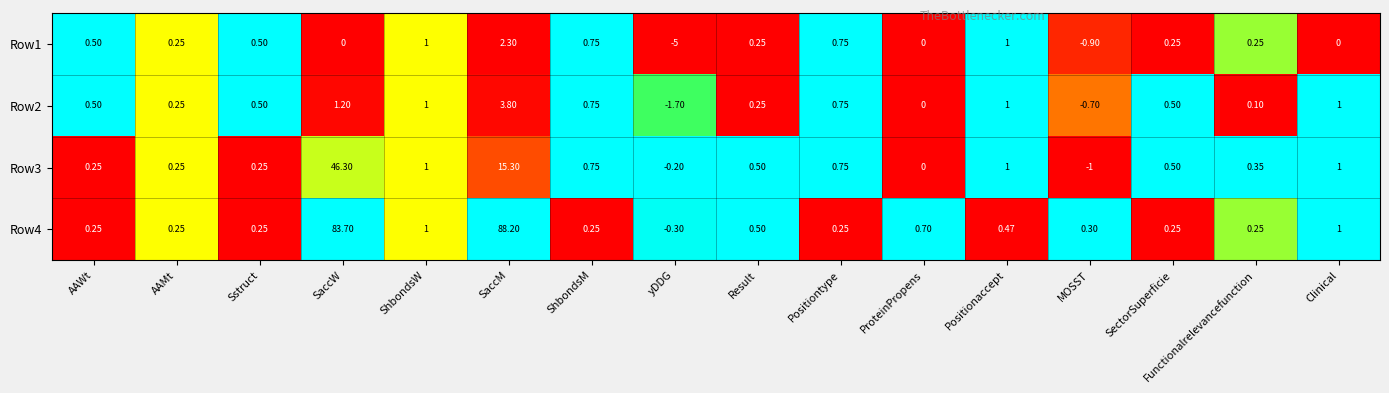

At which label does Row2 reach its peak?

SaccM